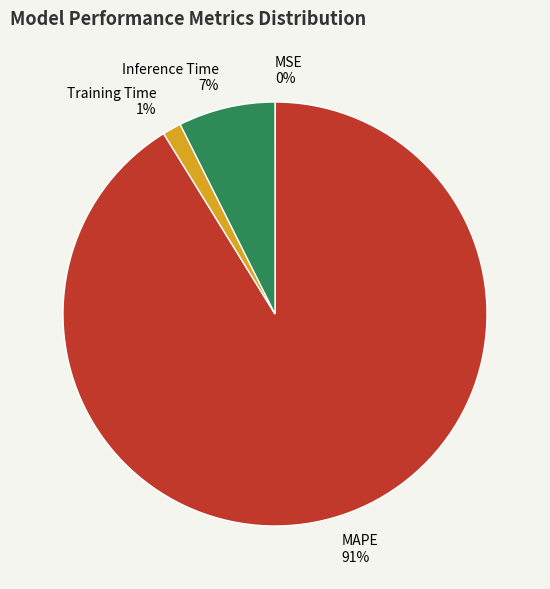

Combined, do Training Time and MAPE account for over 50%?

Yes